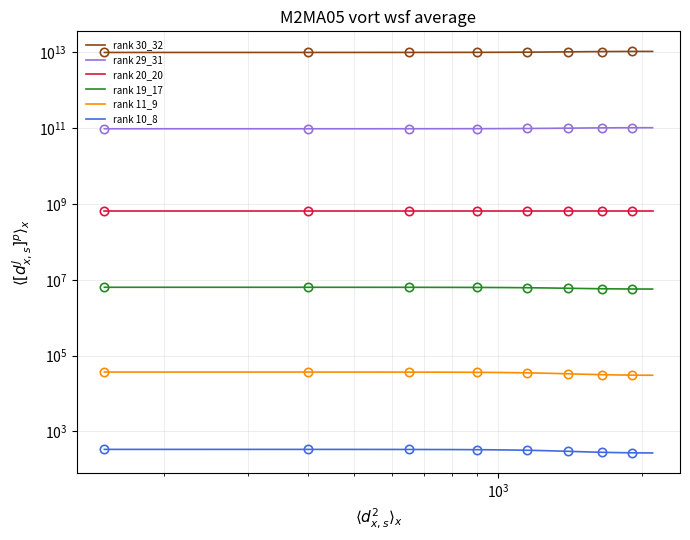

What is the average value of the curve_20_20 series?

666666666.7